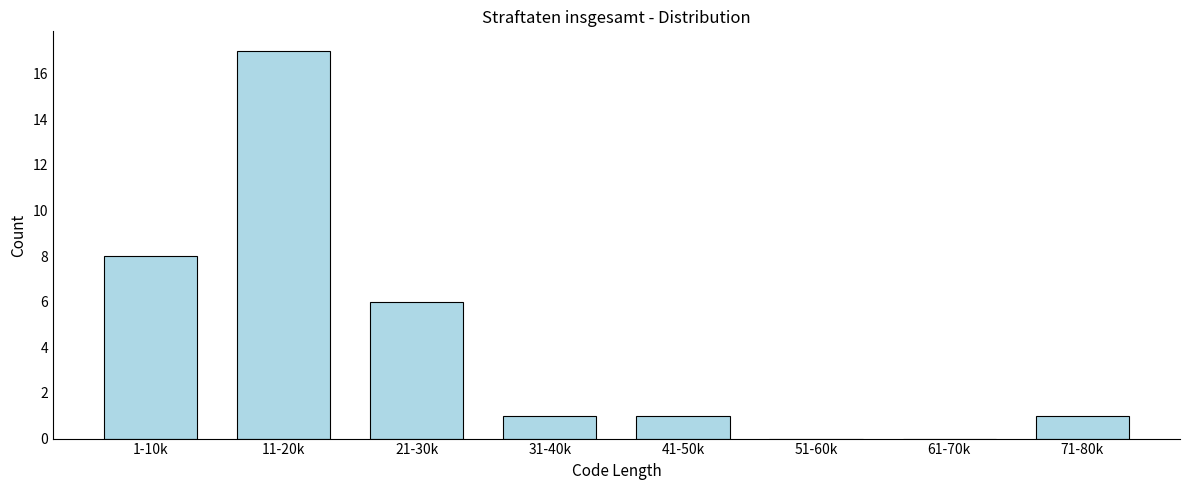

Reading right to left, what are all the values shown in this chart?

71-80k=1	61-70k=0	51-60k=0	41-50k=1	31-40k=1	21-30k=6	11-20k=17	1-10k=8